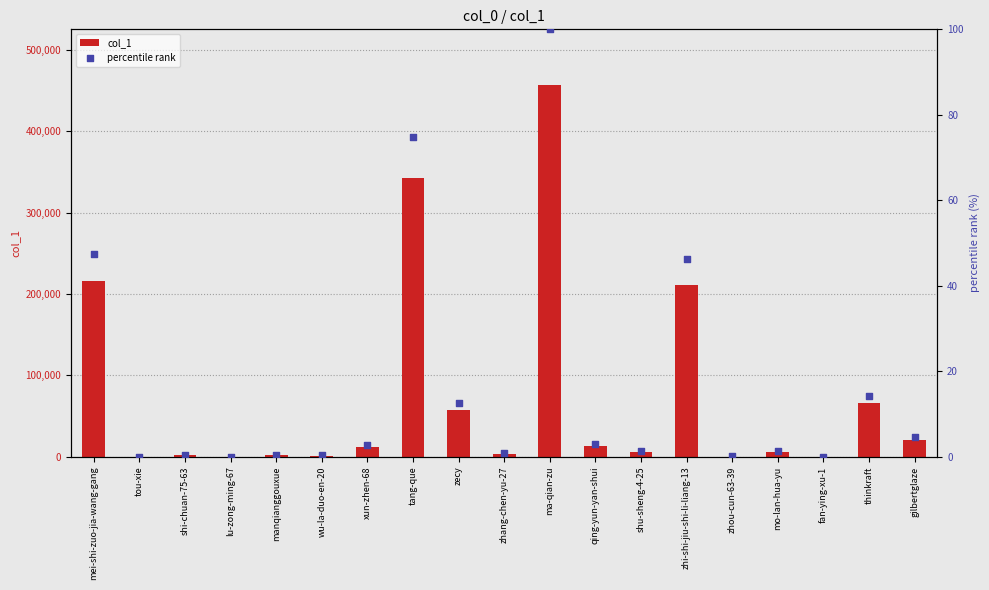

Is the value of col_1 at xun-zhen-68 greater than the value of percentile rank at xun-zhen-68?

Yes